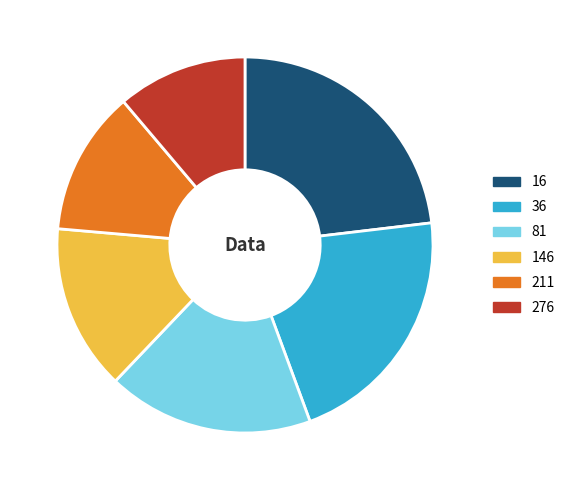

Combined, do 81 and 16 account for over 50%?

No